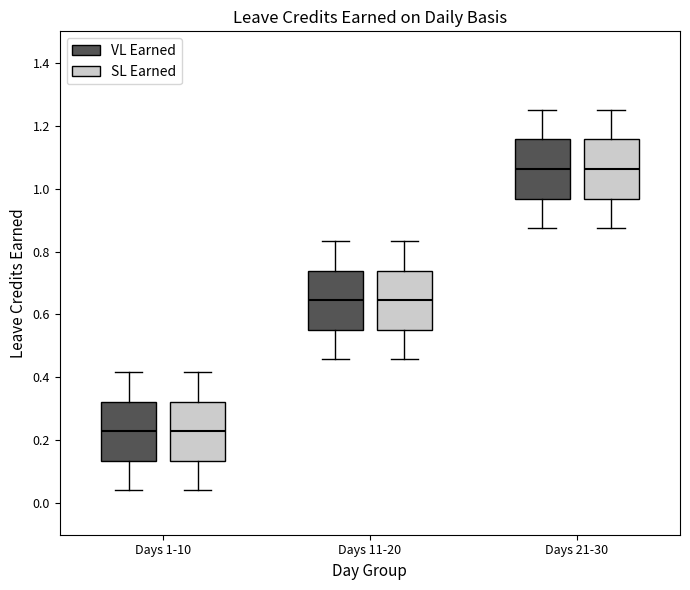

Reading left to right, read every box against the y-axis: the position of its median line, the range the box covers, and the ends of its whiskers. The values are not printed on the chart, so give them approximately, as read against the axis.

Days 1-10 (VL Earned): median 0.22, box 0.14 to 0.32, whiskers 0.04 to 0.42
Days 1-10 (SL Earned): median 0.22, box 0.14 to 0.32, whiskers 0.04 to 0.42
Days 11-20 (VL Earned): median 0.64, box 0.56 to 0.74, whiskers 0.46 to 0.84
Days 11-20 (SL Earned): median 0.64, box 0.56 to 0.74, whiskers 0.46 to 0.84
Days 21-30 (VL Earned): median 1.06, box 0.96 to 1.16, whiskers 0.88 to 1.26
Days 21-30 (SL Earned): median 1.06, box 0.96 to 1.16, whiskers 0.88 to 1.26